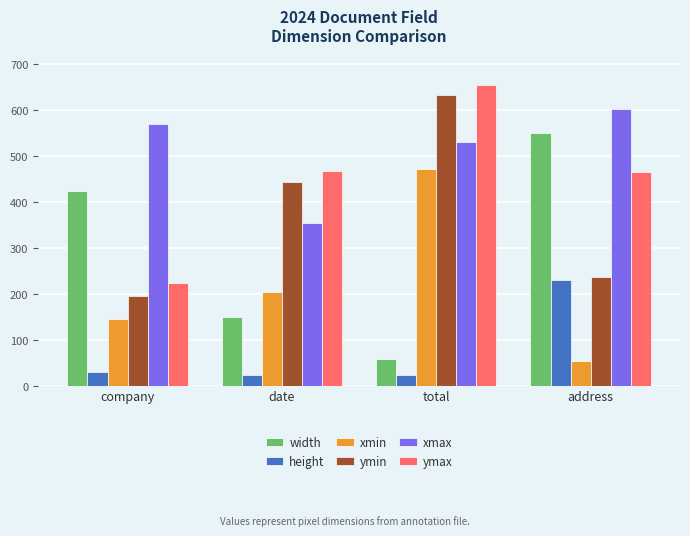

What is the label of the 1st bar from the left?

company